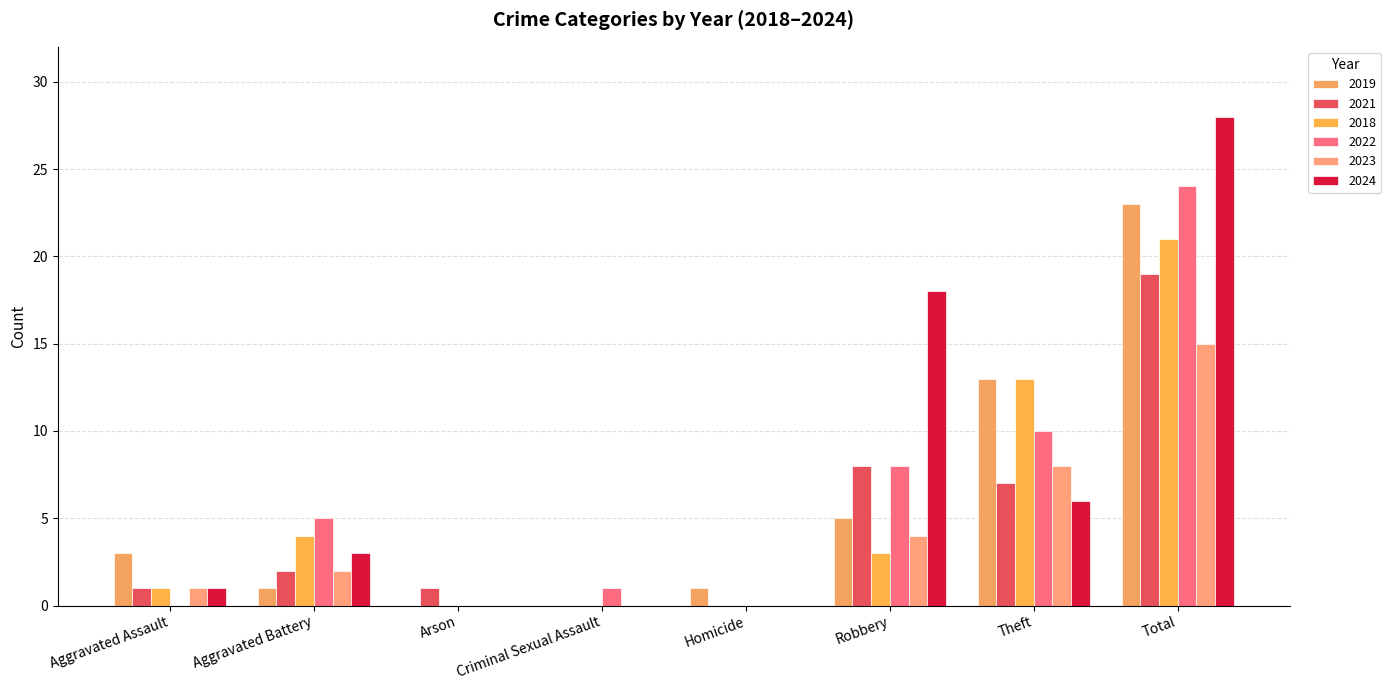

How many data points does each series have?

8